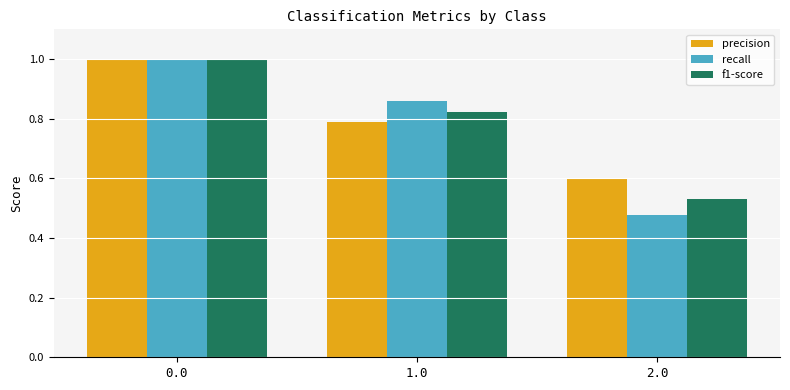

What is the approximate value of f1-score at 0.0?

1.0